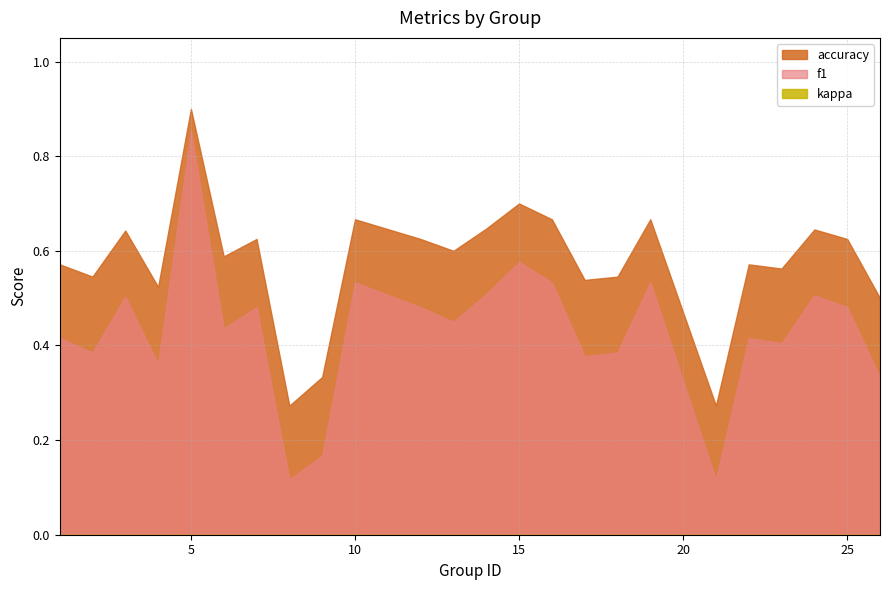

Which series has the largest range (max minus min)?

f1